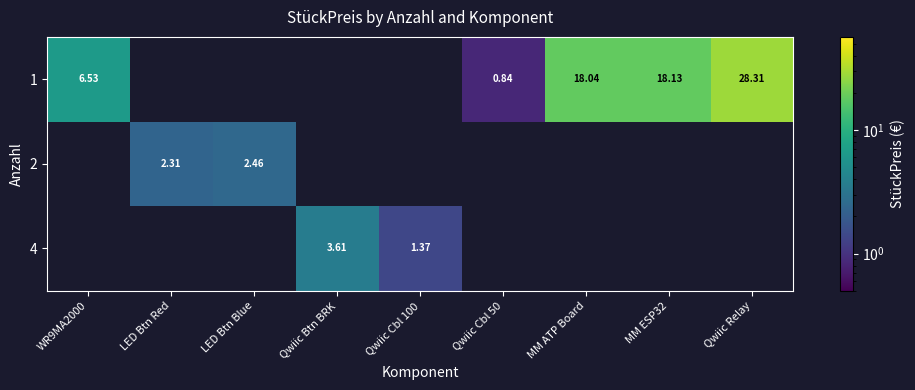

True or false: 2 has a value of 1.2 at Qwiic Cbl 50.

False